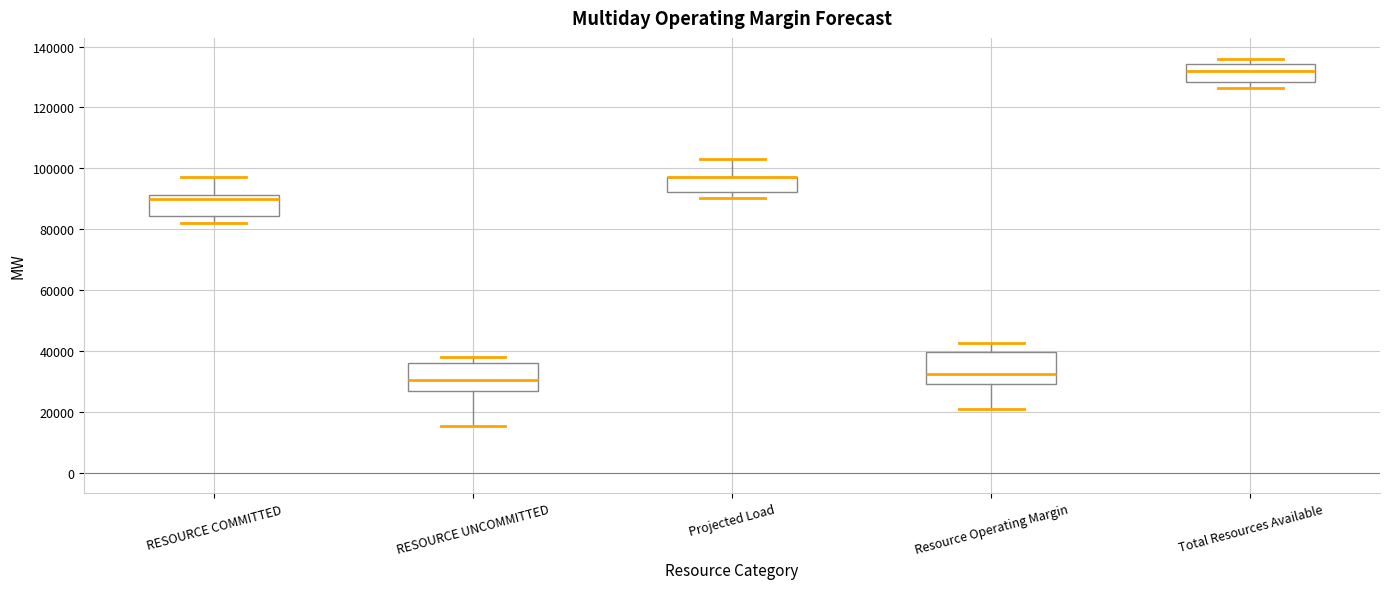

Where does the lower whisker of the box for RESOURCE COMMITTED end on the y-axis? The values are not printed on the chart, so give them approximately, as read against the axis.

82000